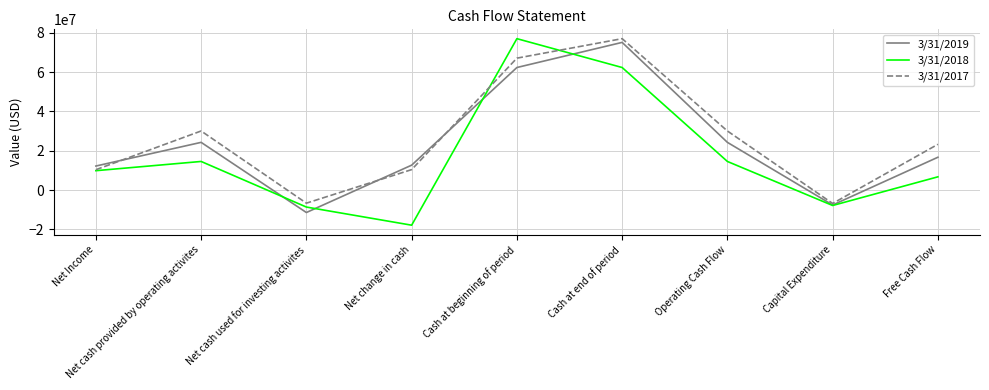

What is the greatest value displayed?

77050000